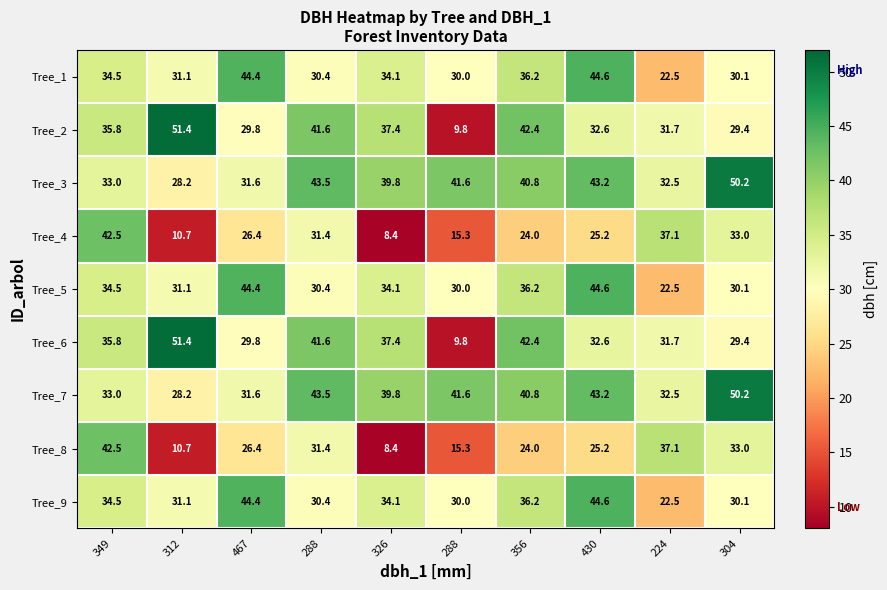

How many categories are shown in the chart?

10